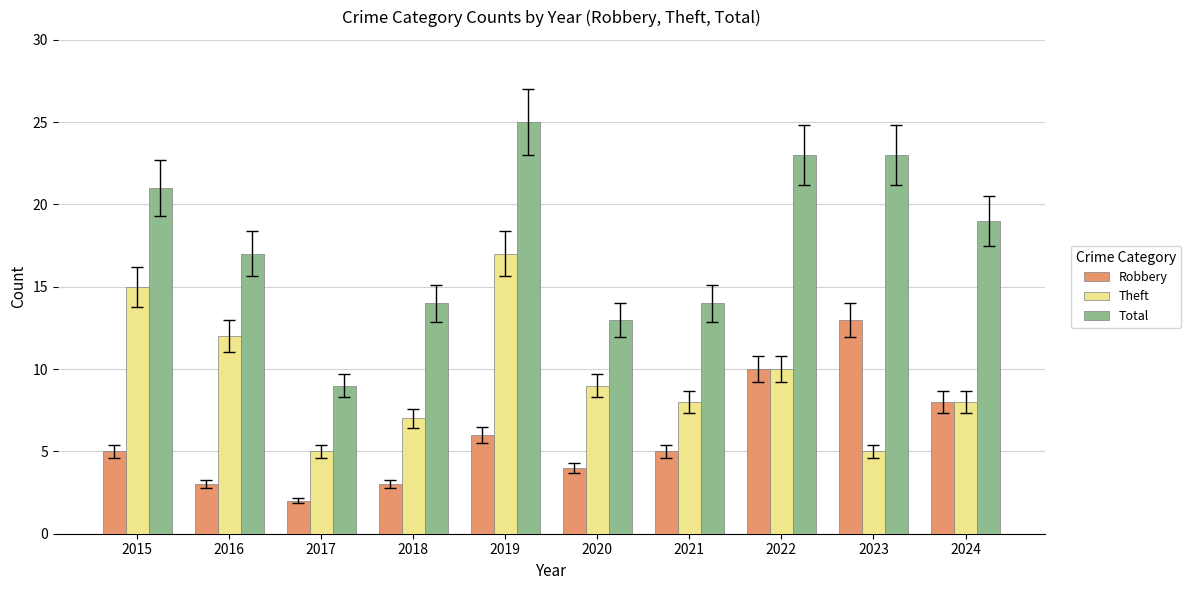

Are the bars grouped side by side (vs. stacked)?

Yes